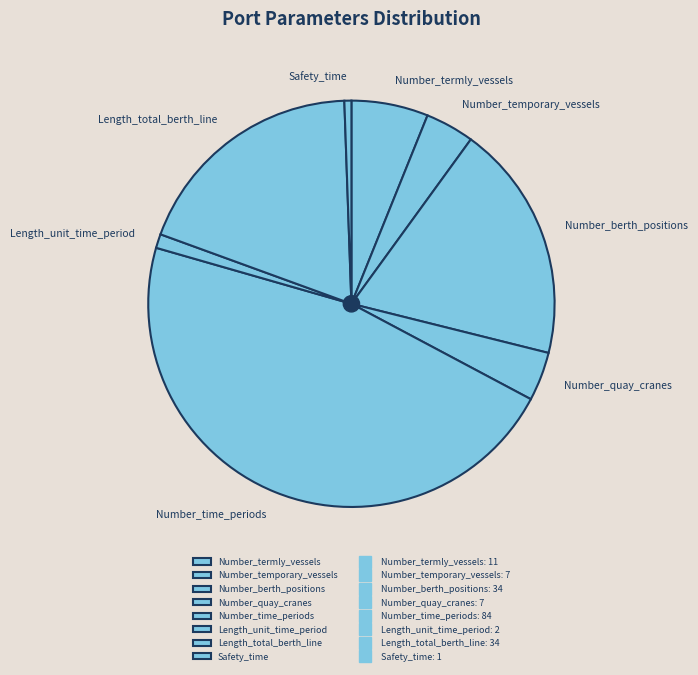

What is the ratio of the value at Number_time_periods to the value at Length_total_berth_line?

2.5